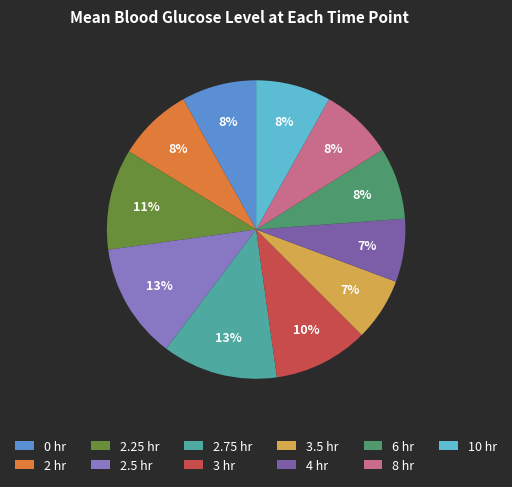

Is the sum of 0 hr and 6 hr greater than half?

No